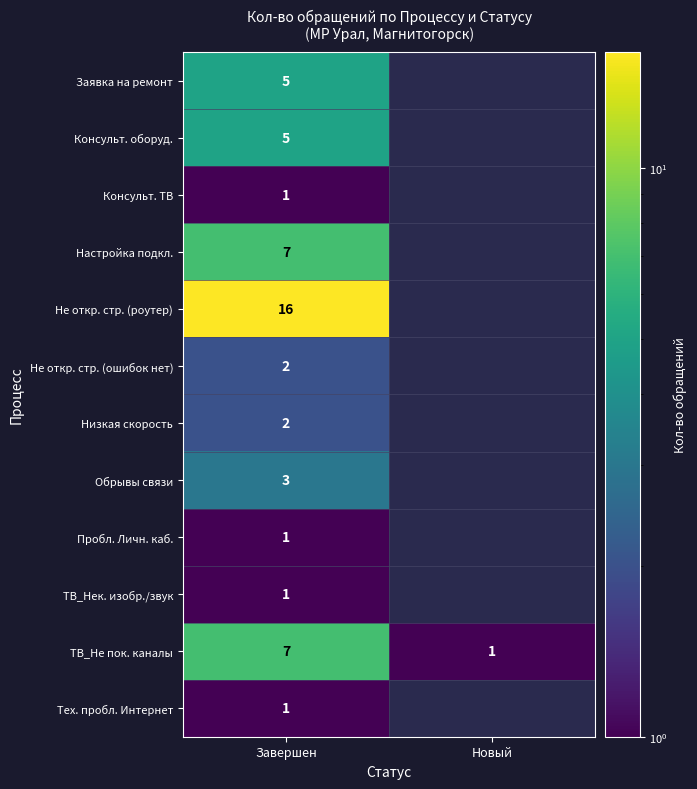

What is the total value across all series at Завершен?

51